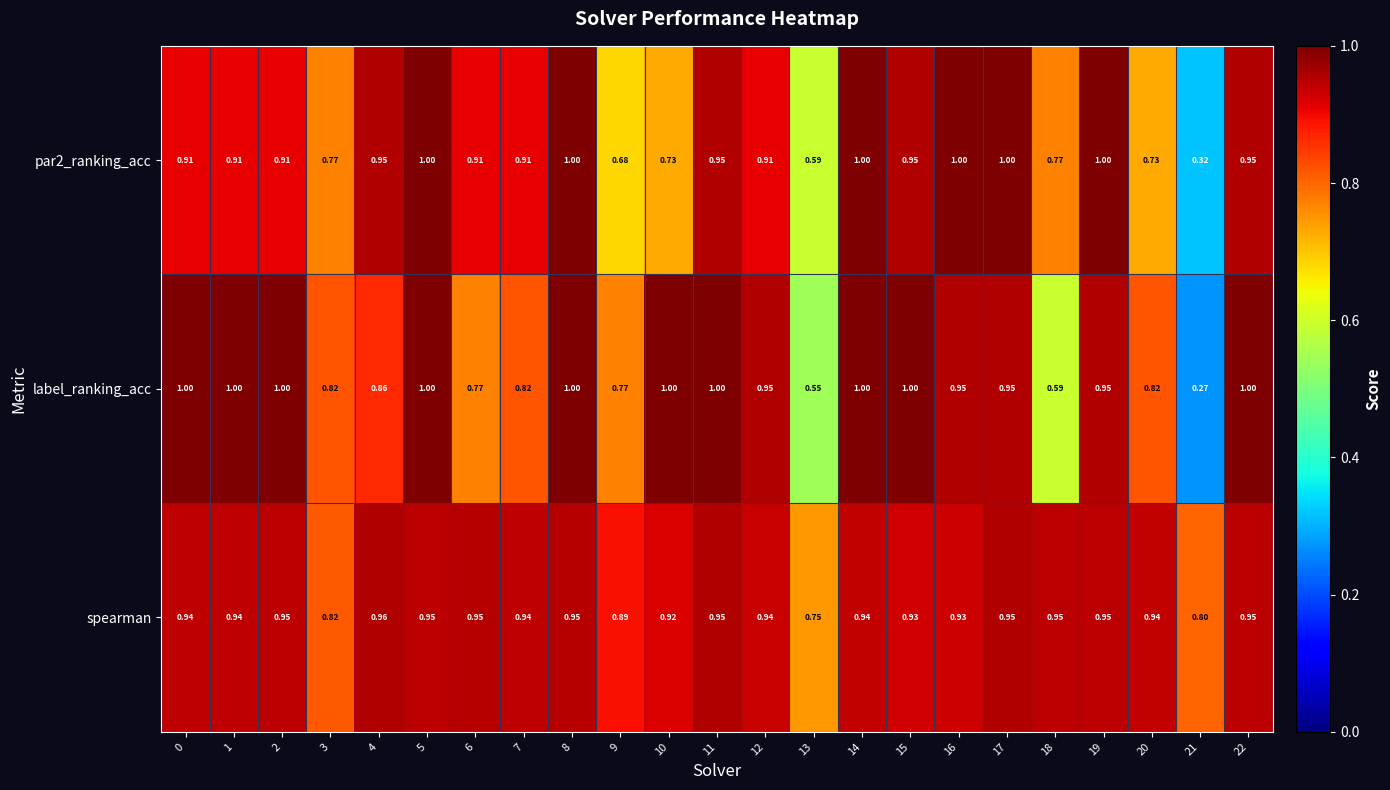

Is the value of par2_ranking_acc at 14 greater than the value of spearman at 3?

Yes